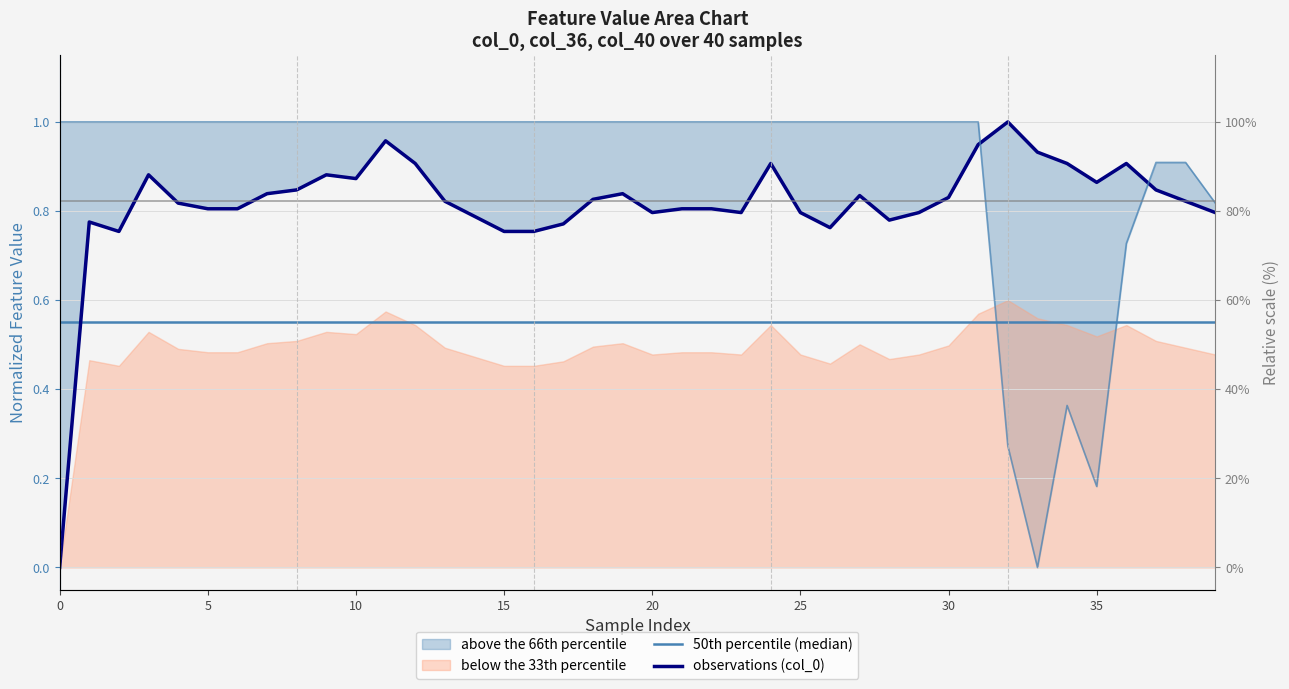

Reading left to right, what are all the values shown in this chart?

50th percentile (median): 0.6	0.6	0.6	0.6	0.6	0.6	0.6	0.6	0.6	0.6	0.6	0.6	0.6	0.6	0.6	0.6	0.6	0.6	0.6	0.6	0.6	0.6	0.6	0.6	0.6	0.6	0.6	0.6	0.6	0.6	0.6	0.6	0.6	0.6	0.6	0.6	0.6	0.6	0.6	0.6
observations (col_0): 0.0	0.8	0.8	0.9	0.8	0.8	0.8	0.8	0.8	0.9	0.9	1.0	0.9	0.8	0.8	0.8	0.8	0.8	0.8	0.8	0.8	0.8	0.8	0.8	0.9	0.8	0.8	0.8	0.8	0.8	0.8	0.9	1.0	0.9	0.9	0.9	0.9	0.8	0.8	0.8